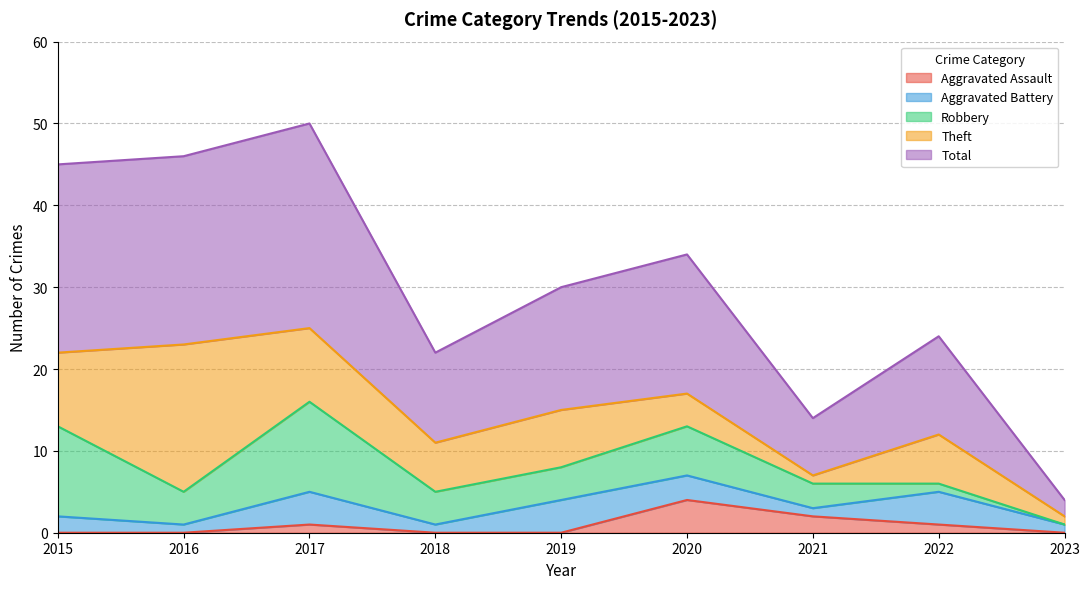

List the series in order of their peak value, highest first.

Total, Theft, Robbery, Aggravated Assault, Aggravated Battery